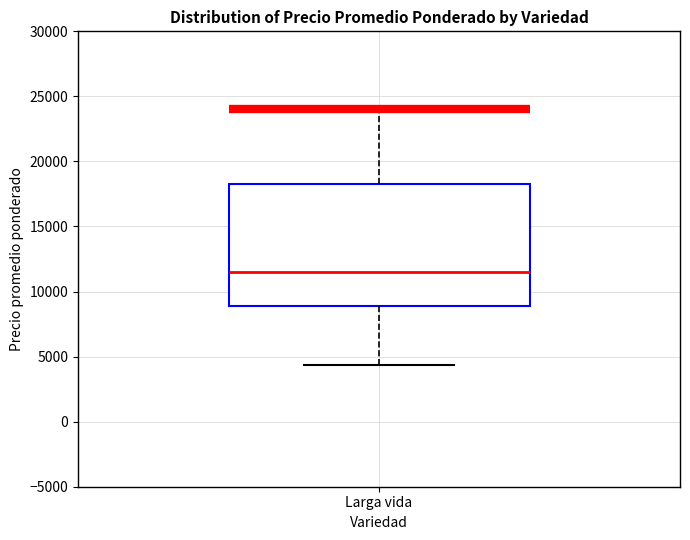

Read this box plot against the y-axis: the position of the median line, the range covered by the box, and the ends of both whiskers. The values are not printed on the chart, so give them approximately, as read against the axis.

median 11500, box 9000 to 18500, whiskers 4500 to 24000